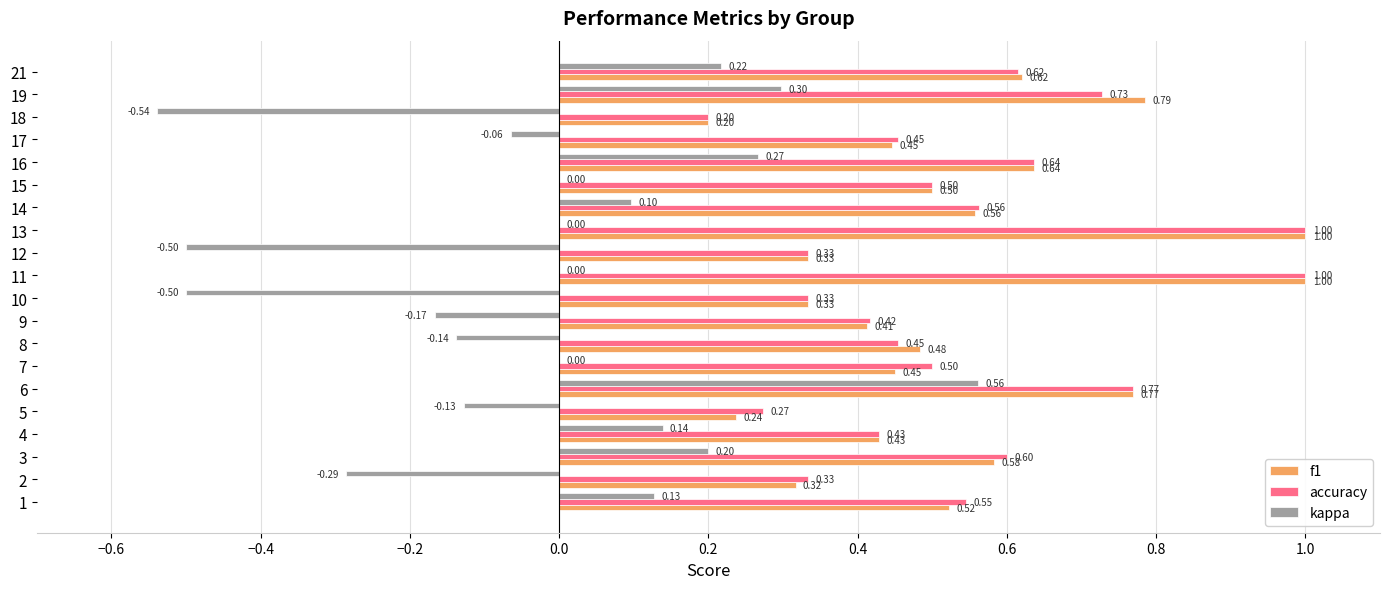

What is the average value of the accuracy series?

0.5